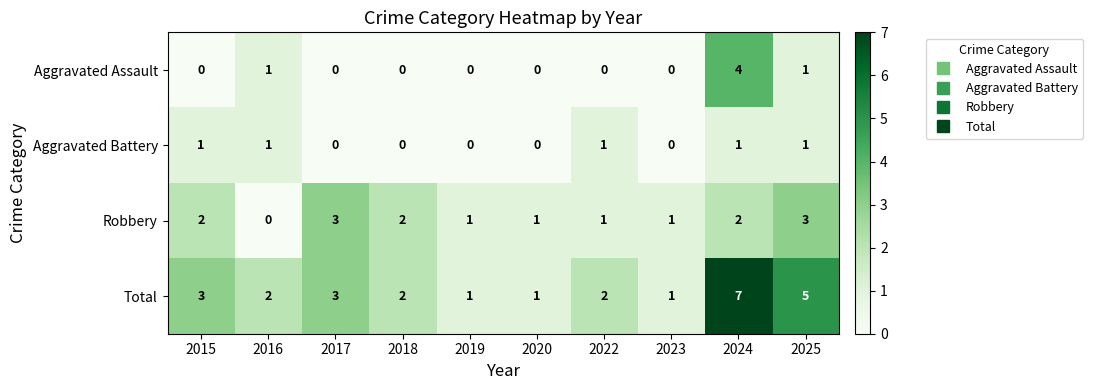

At 2024, list the series in order from largest to smallest.

Total, Aggravated Assault, Robbery, Aggravated Battery